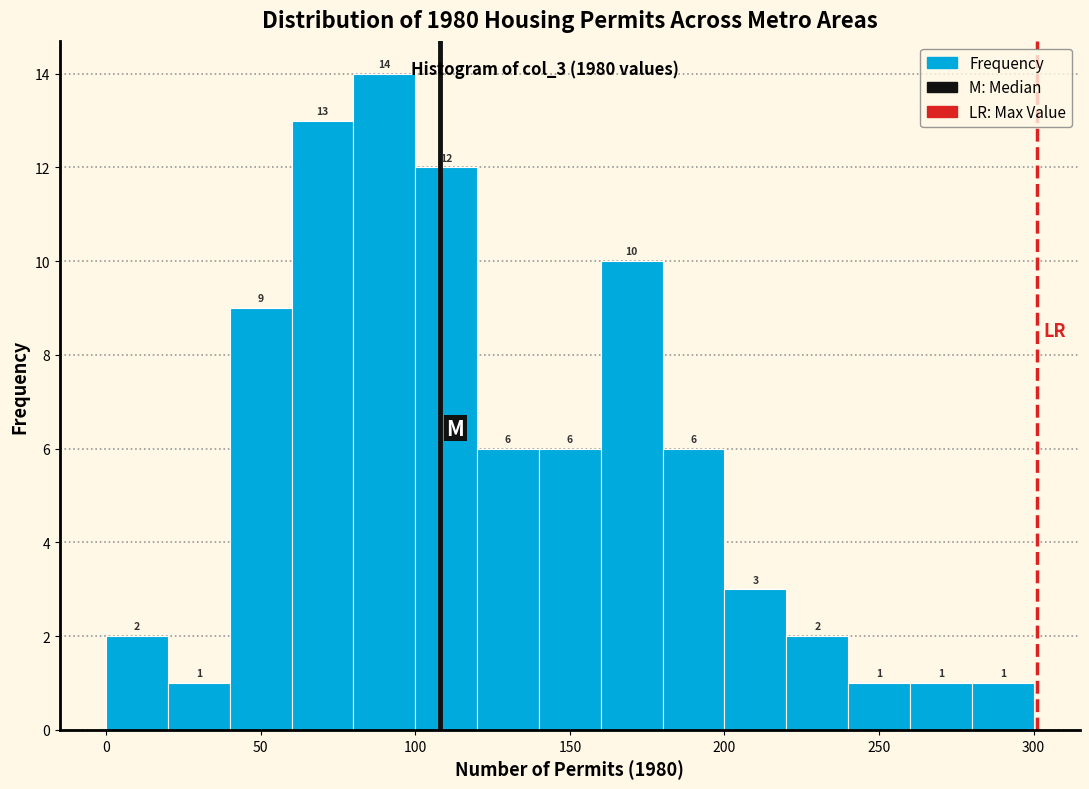

What is the height of the bar covering 100 to 120 on the x-axis?

12